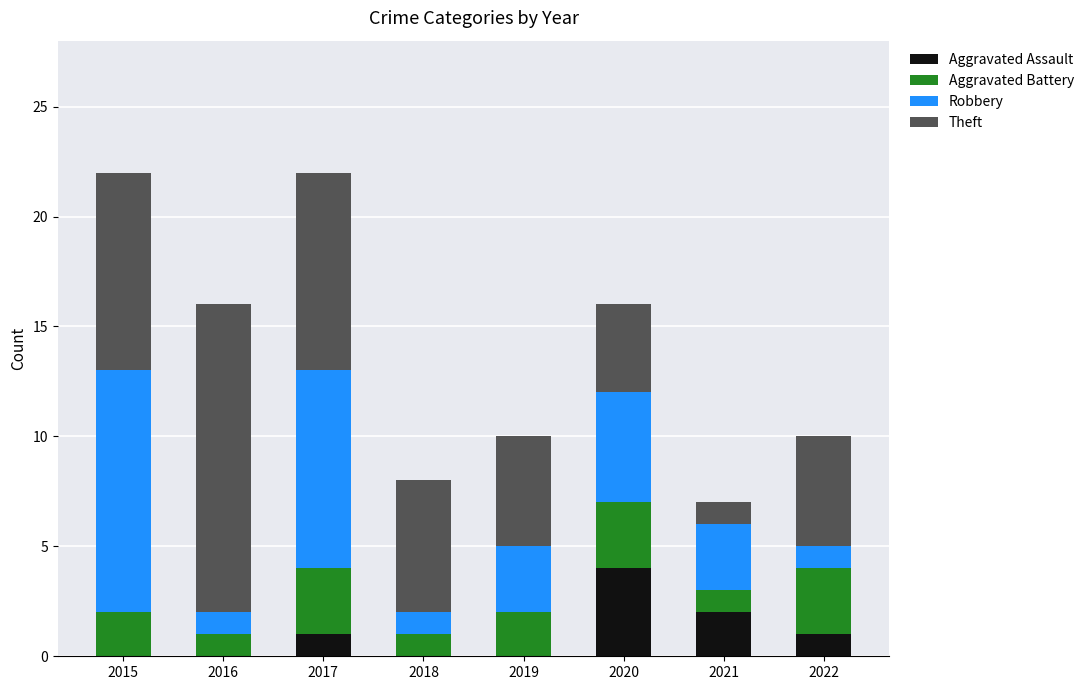

What is the total value across all series at 2020?

16